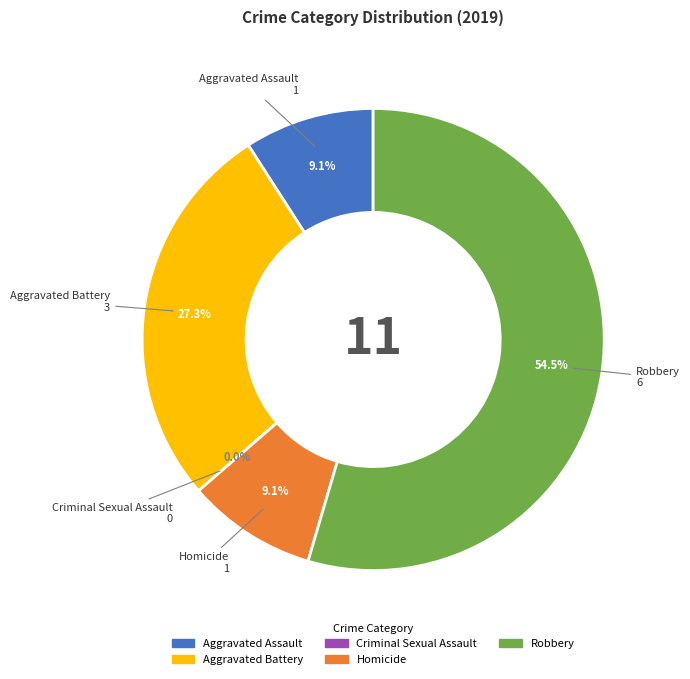

What percentage is the Aggravated Battery slice, to the nearest percent?

27%